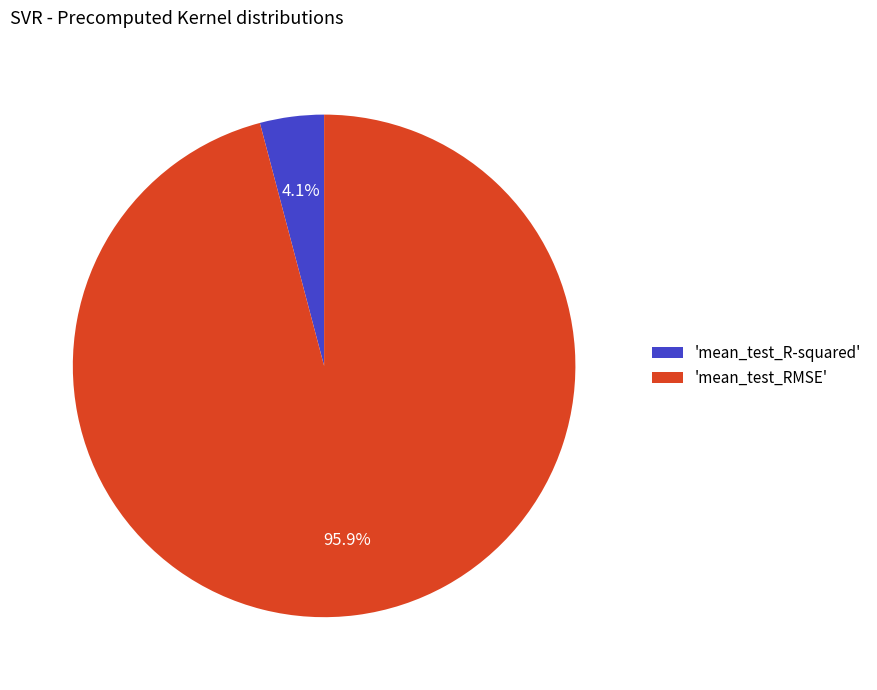

To the nearest percent, what is the average slice percentage?

50%